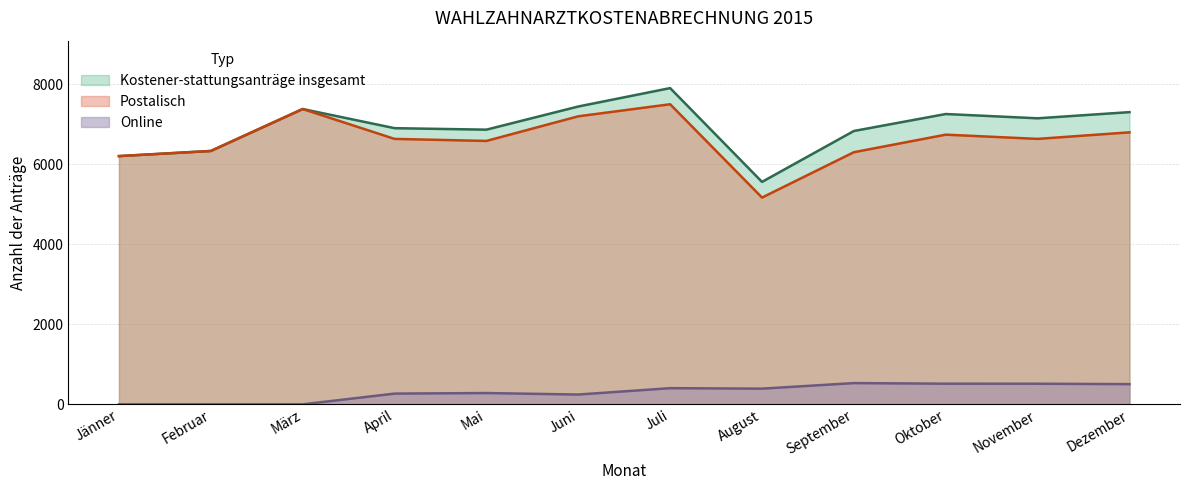

Reading left to right, what are all the values shown in this chart?

Postalisch: 6207	6335	7384	6637	6586	7202	7503	5170	6304	6743	6637	6801
Online: 0	0	0	268	282	245	404	392	531	516	515	505
Kostener-stattungsanträge insgesamt: 6207	6335	7384	6905	6868	7447	7907	5562	6835	7259	7152	7306